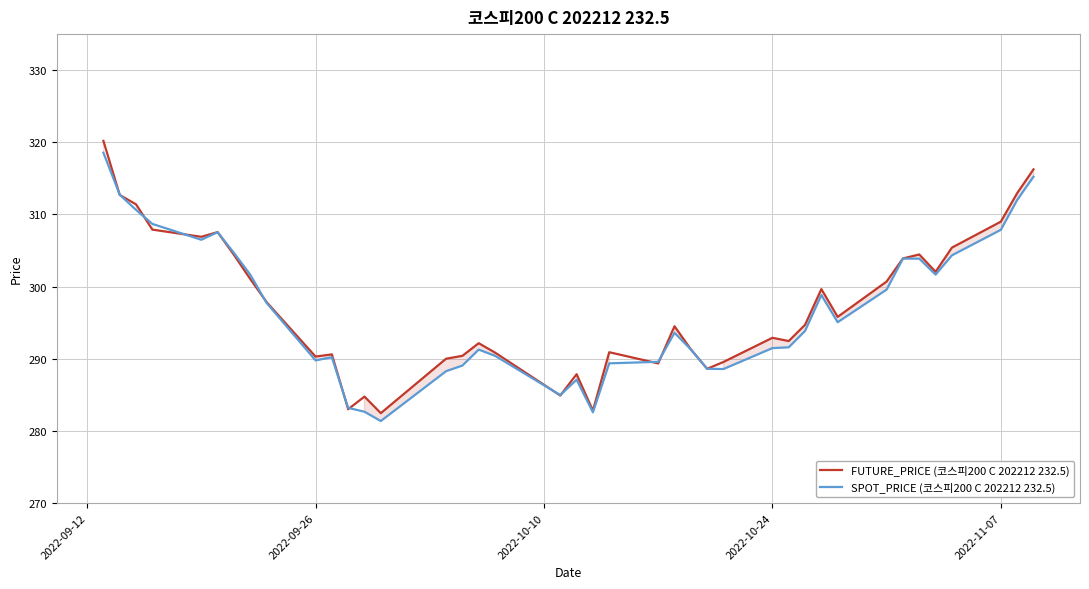

Reading right to left, what are all the values shown in this chart?

FUTURE_PRICE (코스피200 C 202212 232.5): 316.2	312.9	309.0	305.4	302.1	304.4	303.9	300.7	295.8	299.6	294.7	292.4	292.9	289.6	288.6	291.3	294.5	289.4	290.9	282.8	287.9	284.9	290.9	292.1	290.4	290.0	282.4	284.8	283.0	290.6	290.3	297.9	301.1	304.4	307.6	306.9	307.9	311.4	312.7	320.2
SPOT_PRICE (코스피200 C 202212 232.5): 315.2	312.0	307.9	304.3	301.7	303.9	303.9	299.6	295.1	298.8	293.9	291.6	291.5	288.6	288.6	291.3	293.6	289.6	289.4	282.6	287.1	285.0	290.4	291.3	289.1	288.3	281.4	282.6	283.2	290.2	289.8	297.7	301.6	304.7	307.5	306.5	308.7	310.6	312.7	318.6